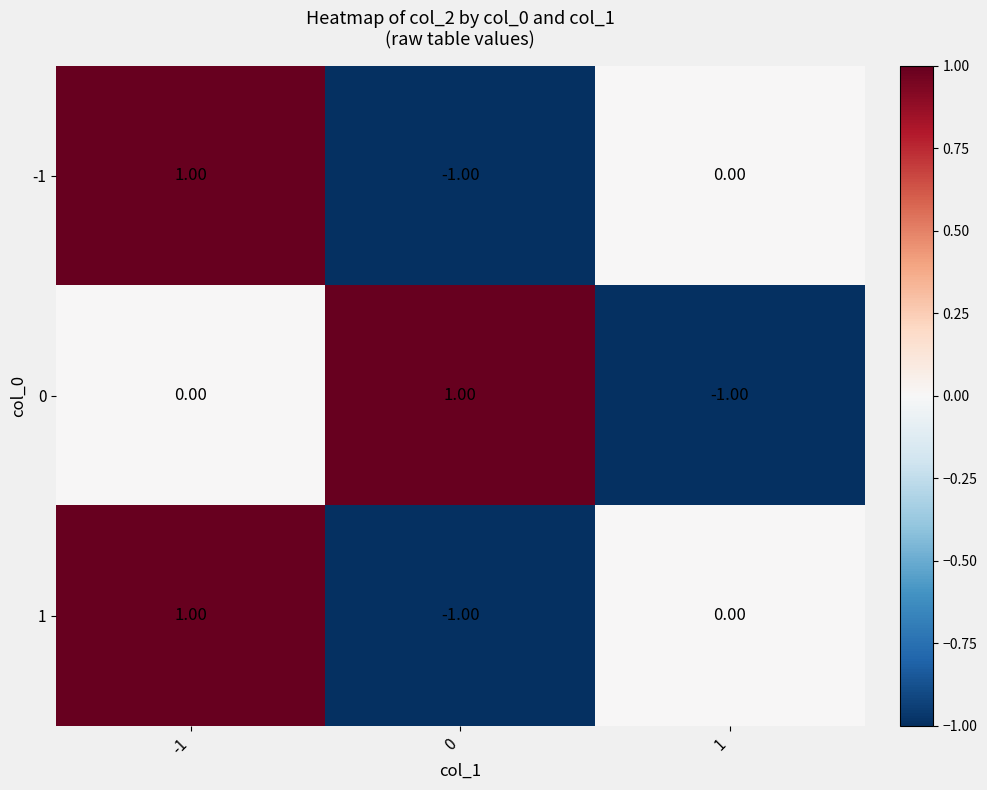

Is the value of 0 at -1 greater than the value of -1 at -1?

No